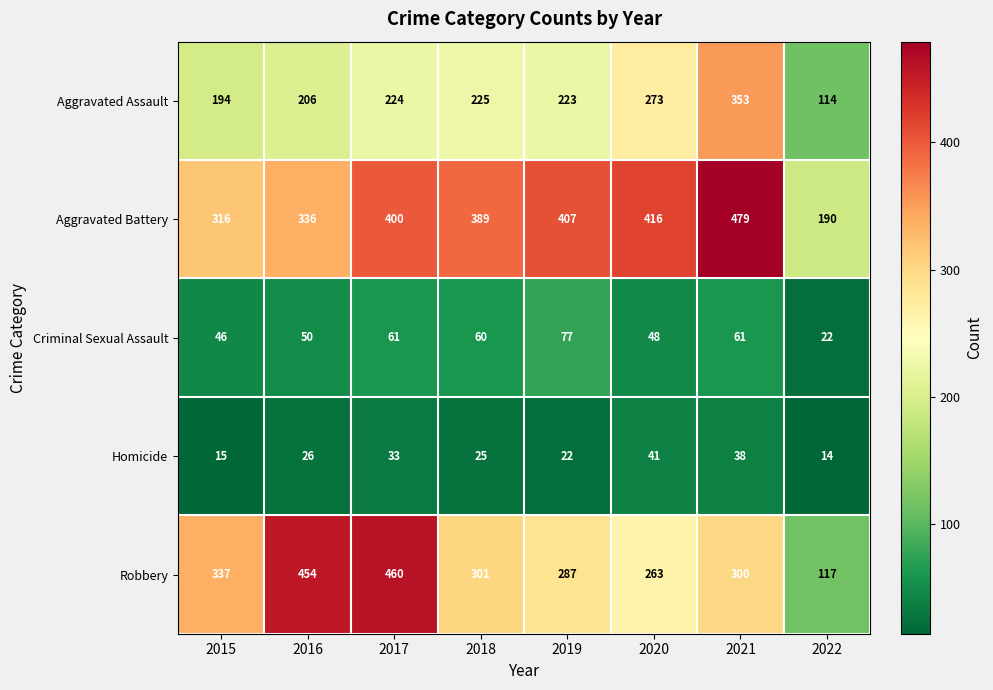

Rank the series by their maximum value, from highest to lowest.

Aggravated Battery, Robbery, Aggravated Assault, Criminal Sexual Assault, Homicide